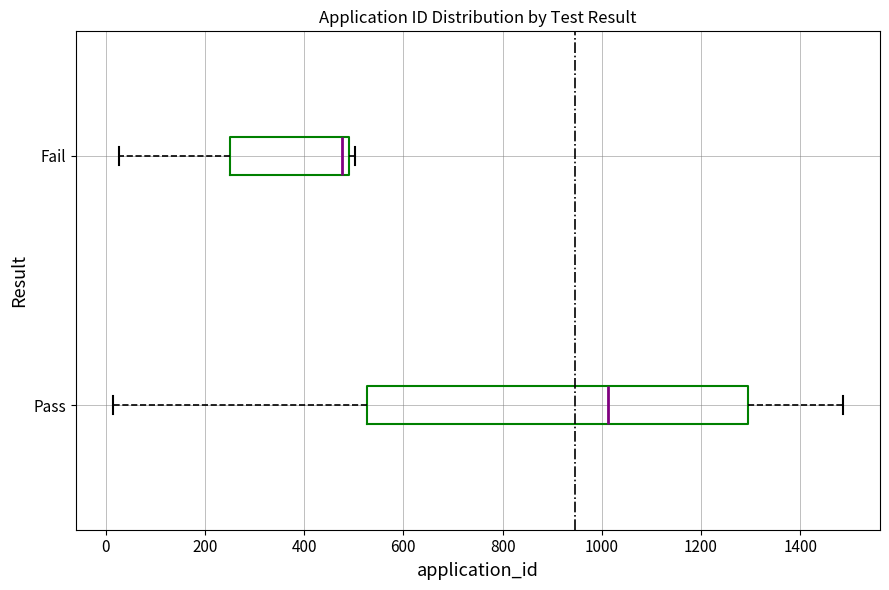

Reading bottom to top, read every box against the x-axis: the position of its median line, the range the box covers, and the ends of its whiskers. The values are not printed on the chart, so give them approximately, as read against the axis.

Pass: median 1020, box 520 to 1300, whiskers 20 to 1480
Fail: median 480 (just left of the box's right edge), box 260 to 480, whiskers 20 to 500